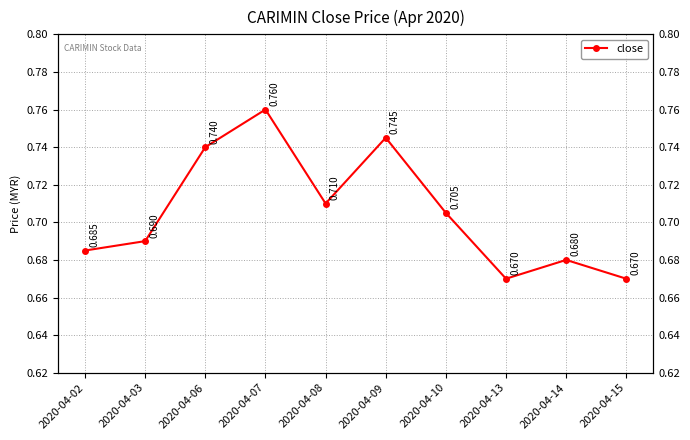

The chart shows a value of 0.4 at 2020-04-02. True or false?

False